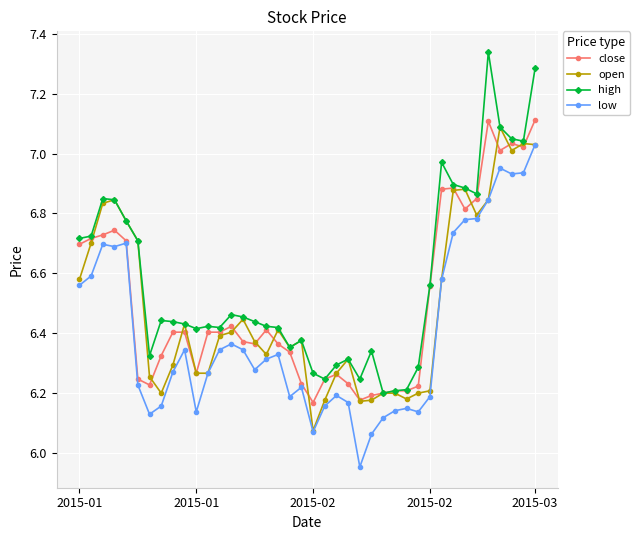

Which series has the largest total across all categories?

high